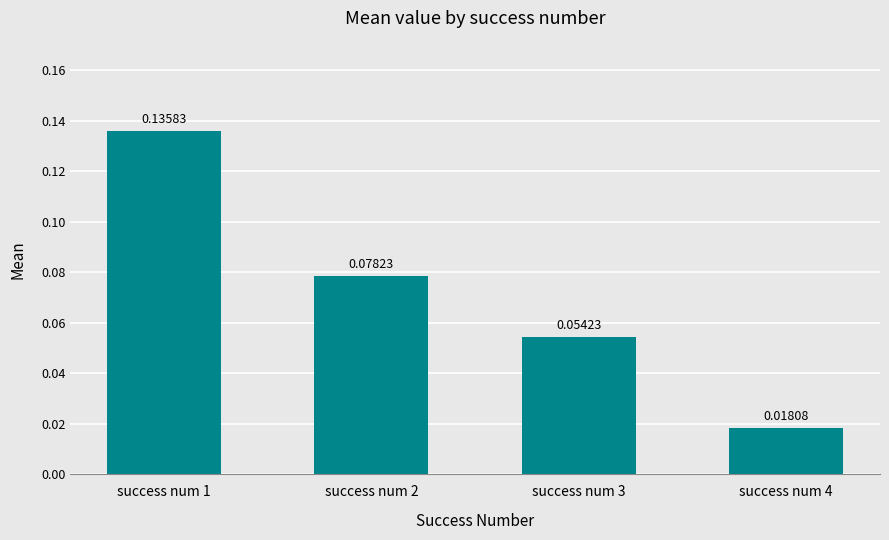

What is the sum of the values at success num 2 and success num 1?

0.2